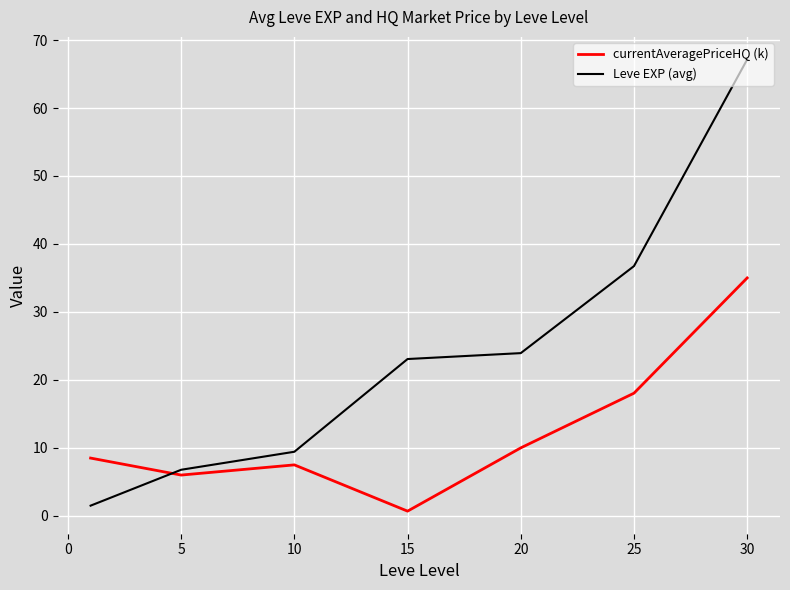

Which series has the largest range (max minus min)?

Leve EXP (avg)